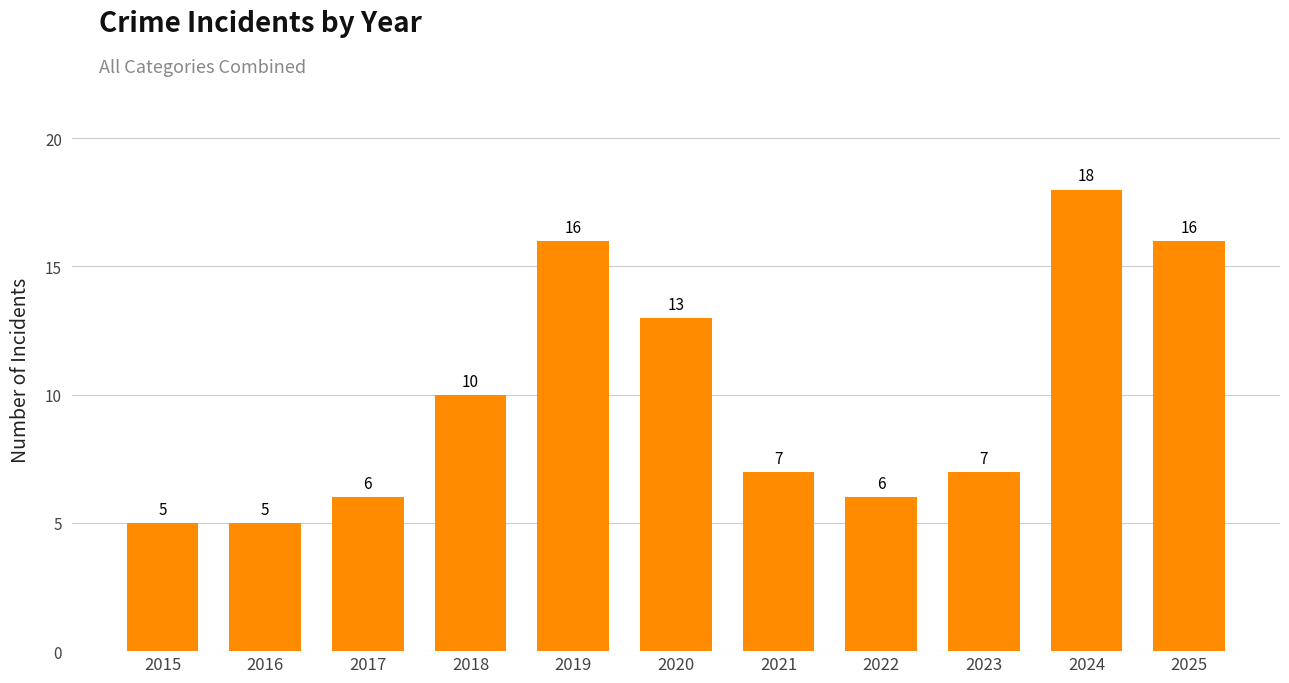

What is the greatest value displayed?

18